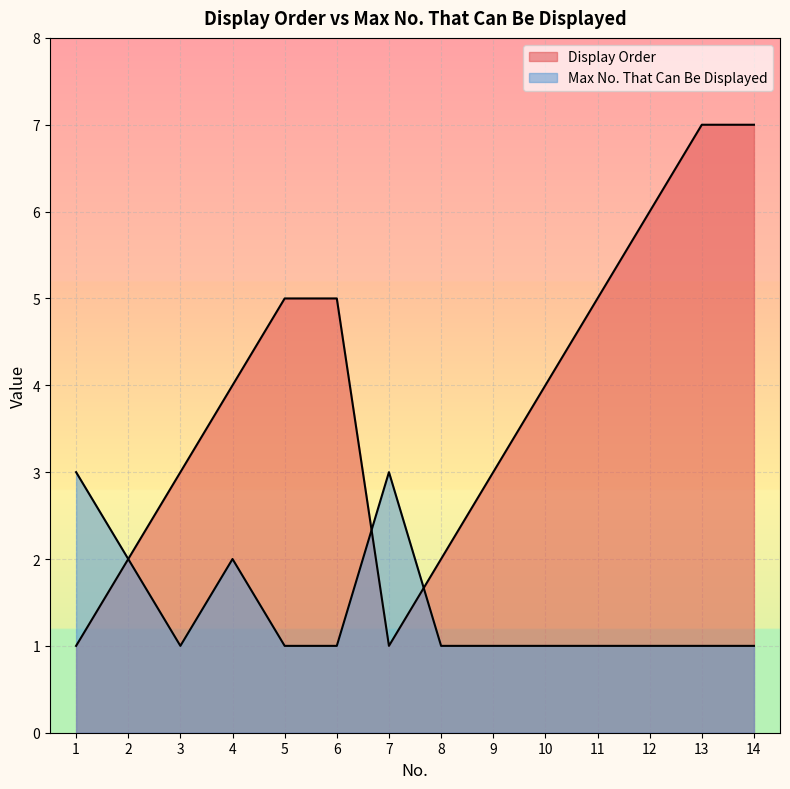

What is the smallest value displayed?

1